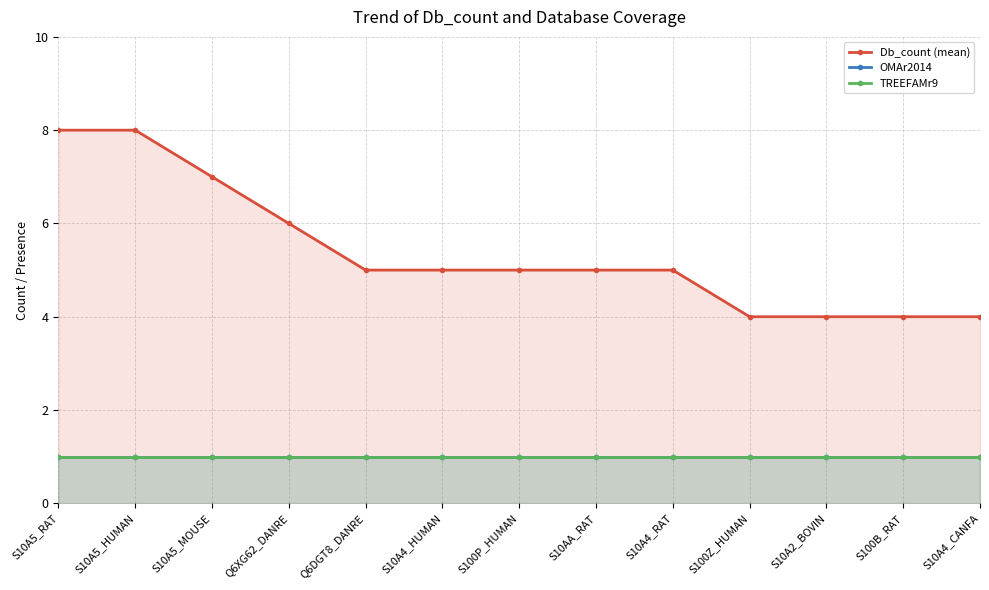

What is the average value of the OMAr2014 series?

1